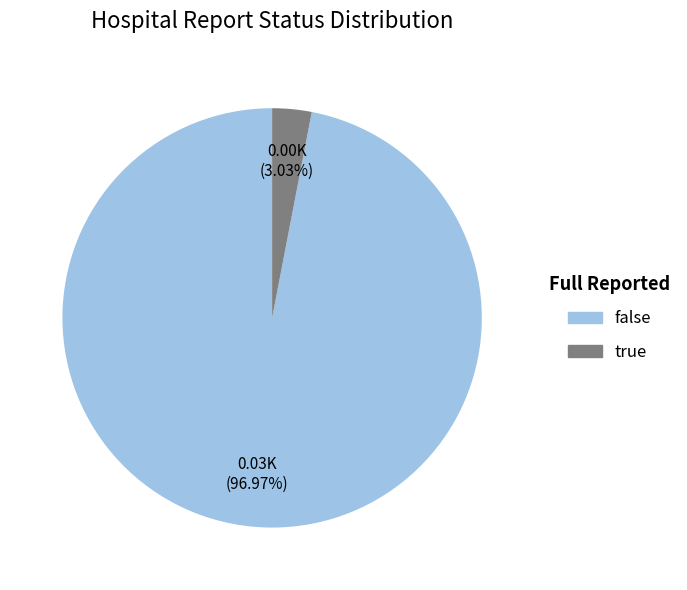

What percentage do false and true together represent?

100.0%